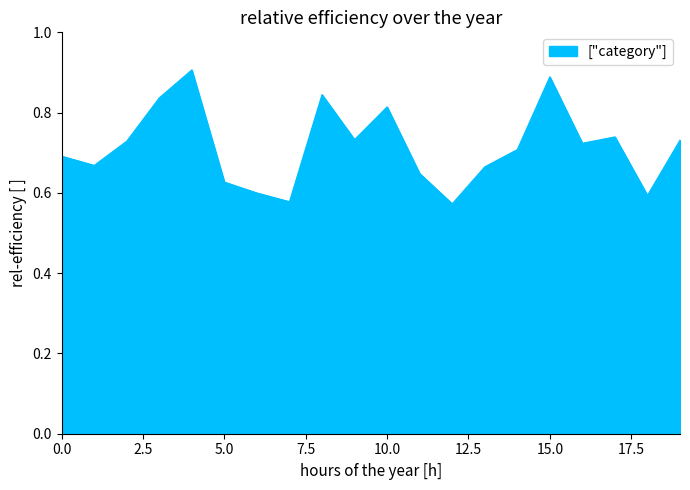

What is the difference between the maximum and minimum values?

0.3